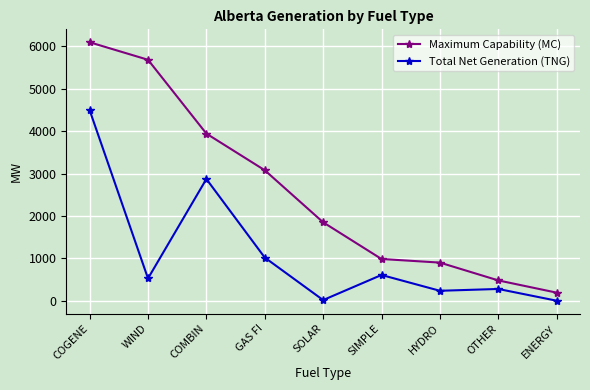

What is the sum of all Total Net Generation (TNG) values?

10042